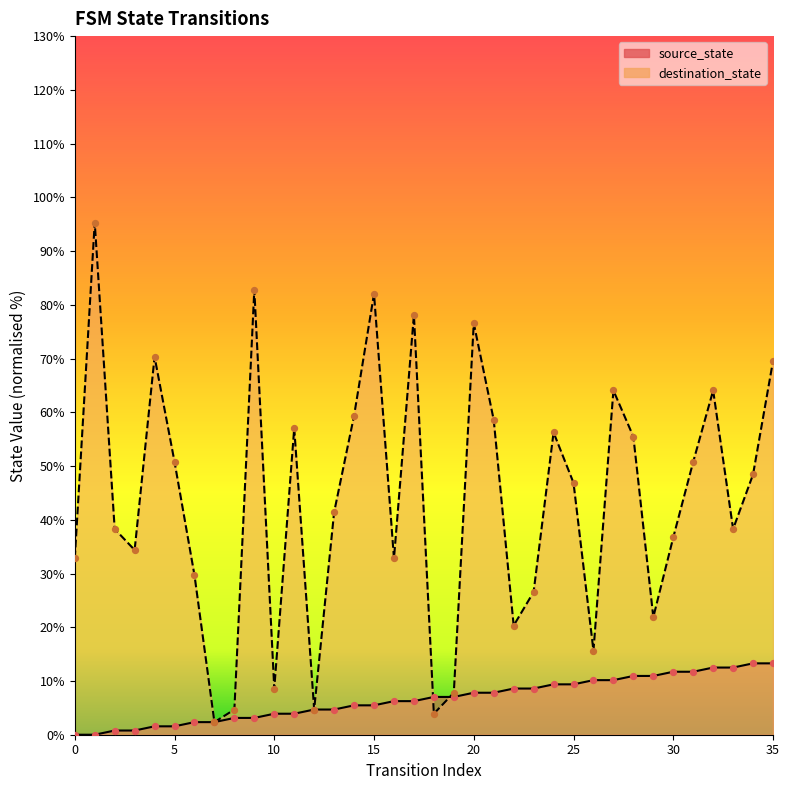

Is the value of destination_state at 11 greater than the value of source_state at 30?

Yes